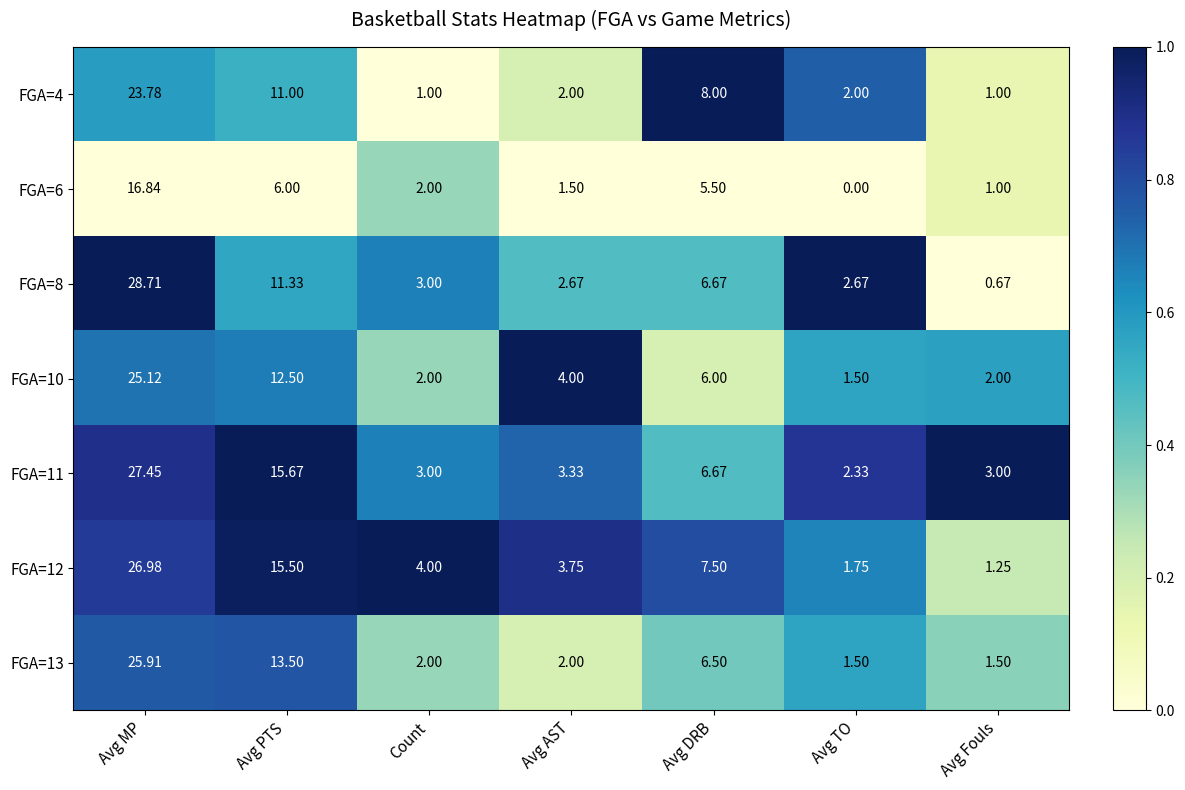

Rank the series at Avg MP from lowest to highest value.

FGA=6, FGA=4, FGA=10, FGA=13, FGA=12, FGA=11, FGA=8